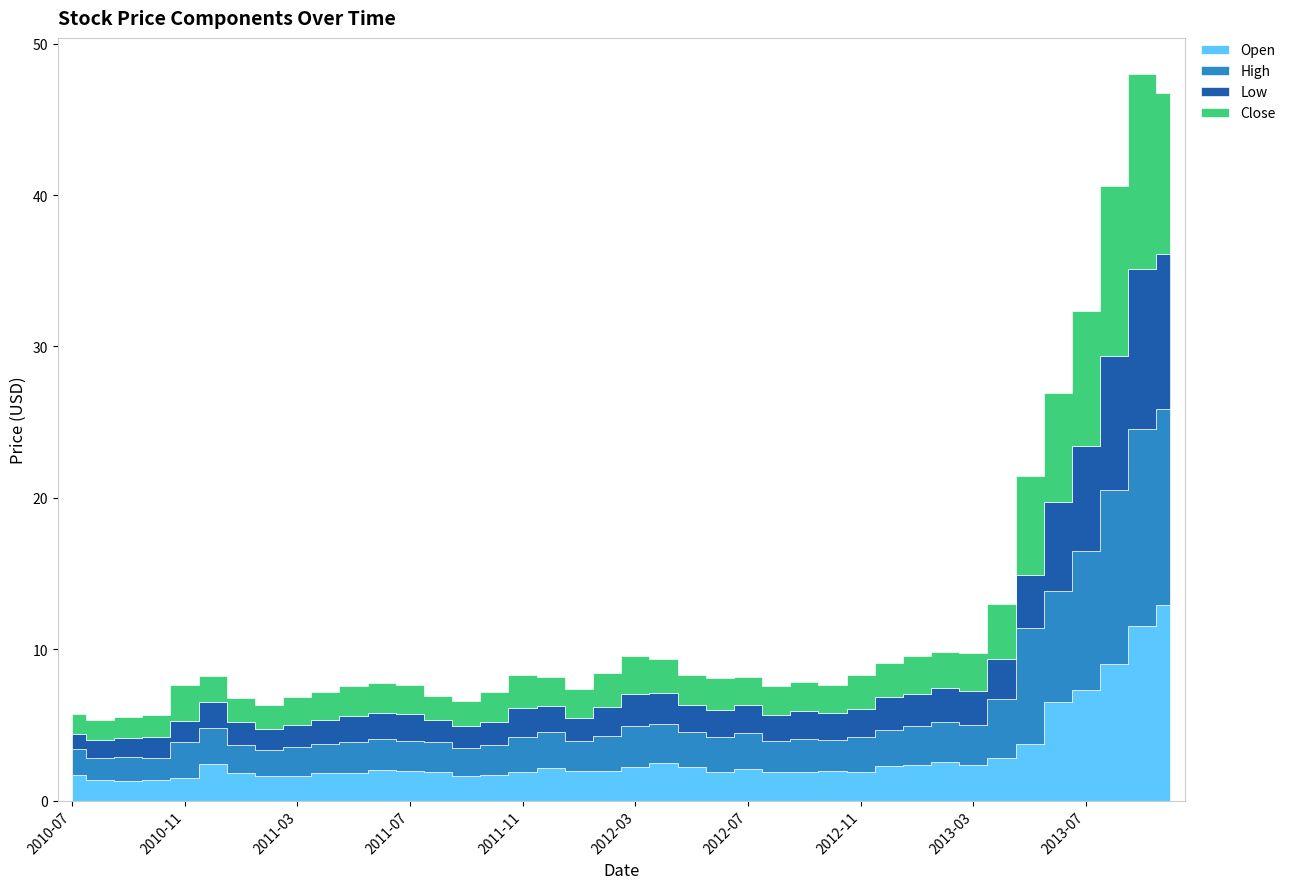

What is the average value of the Open series?

2.9